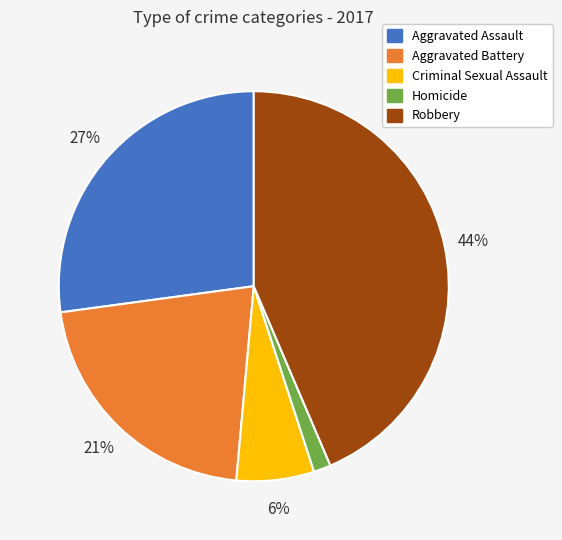

Is there any slice that represents more than half of the pie?

No